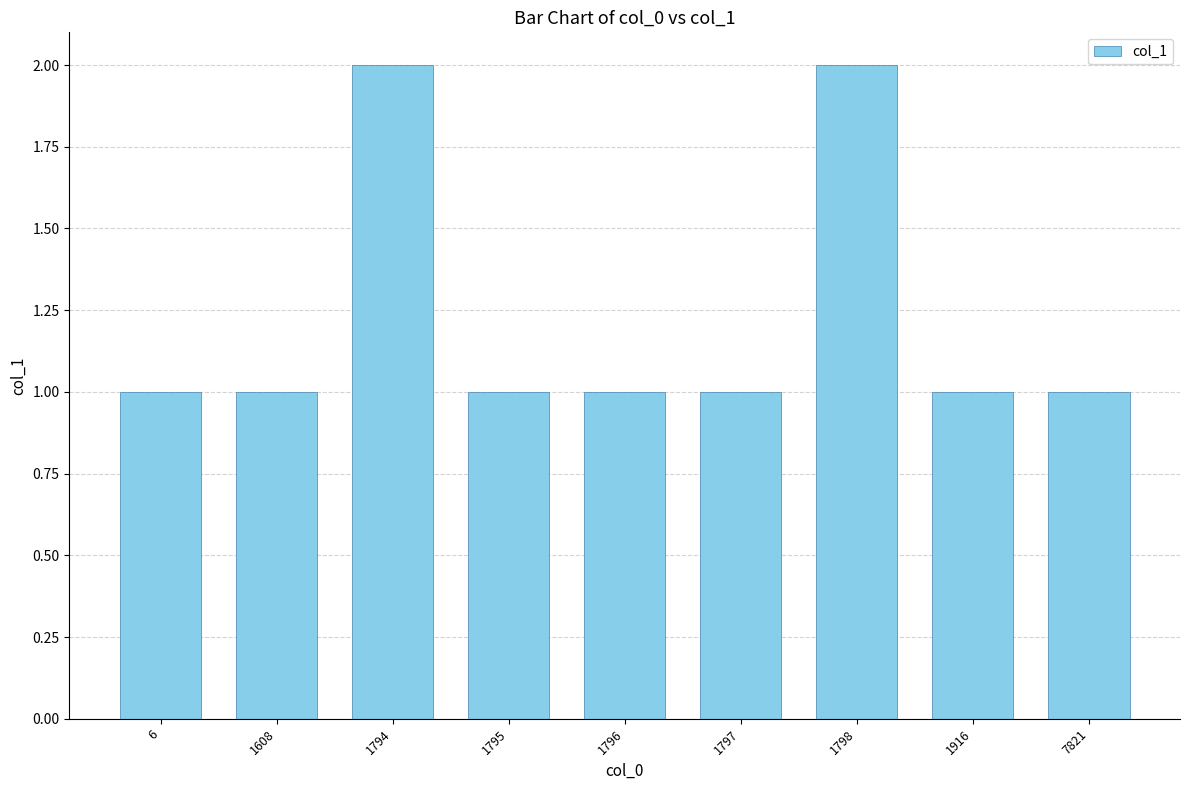

What is the difference between the maximum and minimum values?

1